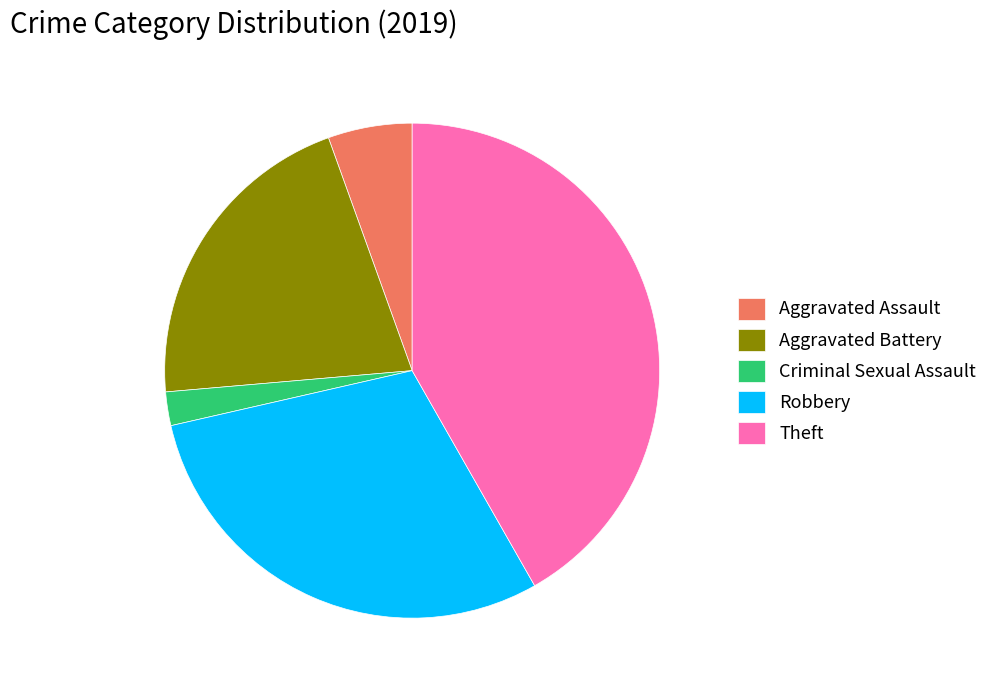

How many segments does this pie chart have?

5